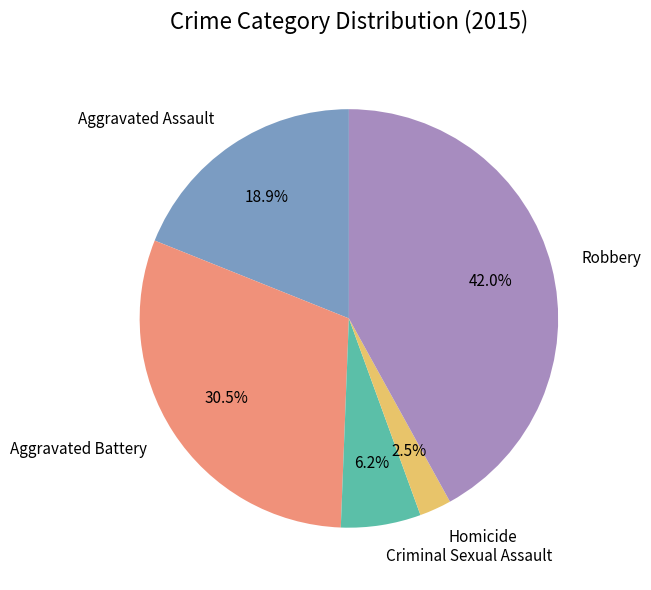

Is Aggravated Assault the majority of the pie?

No